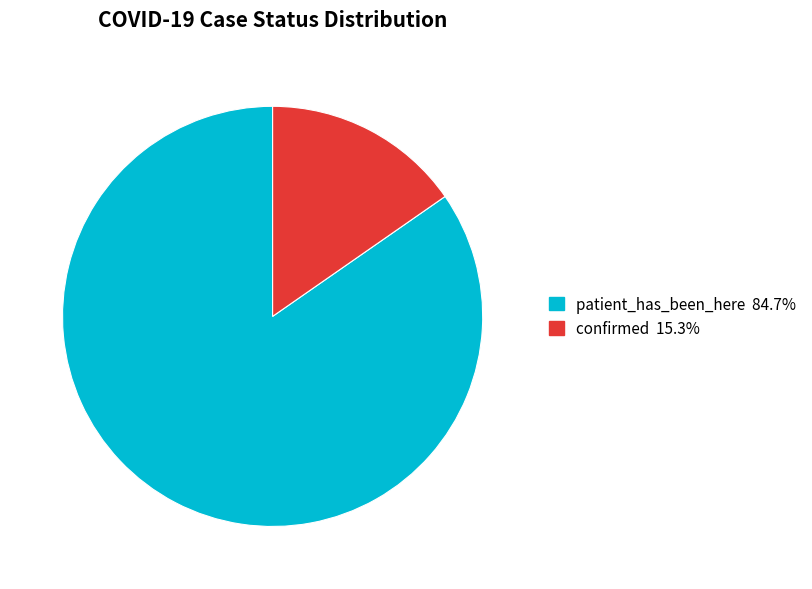

Which slice is the smallest?

confirmed